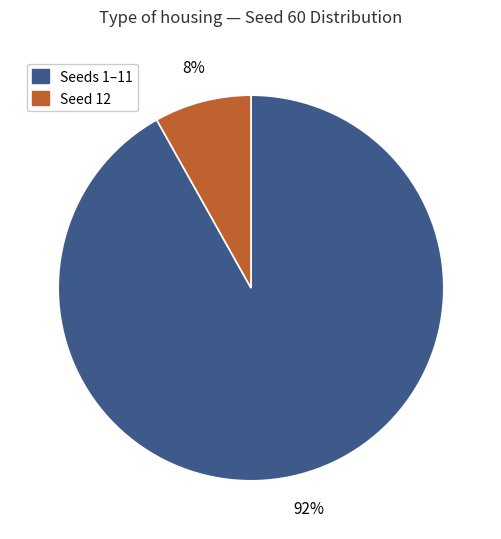

Is there a majority slice in this chart?

Yes